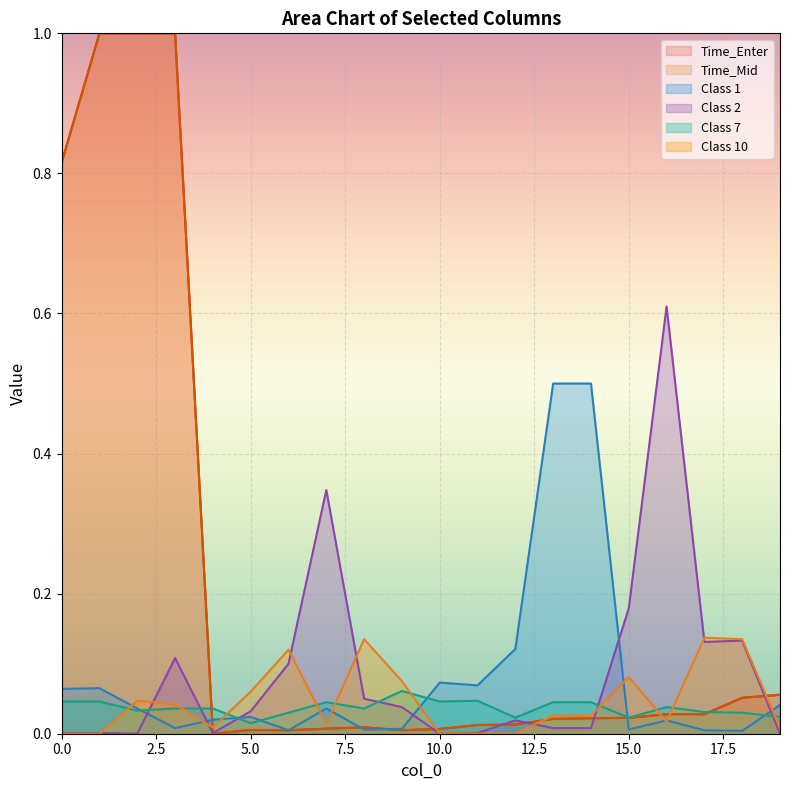

What is the difference between the highest and lowest values at 12?

0.1